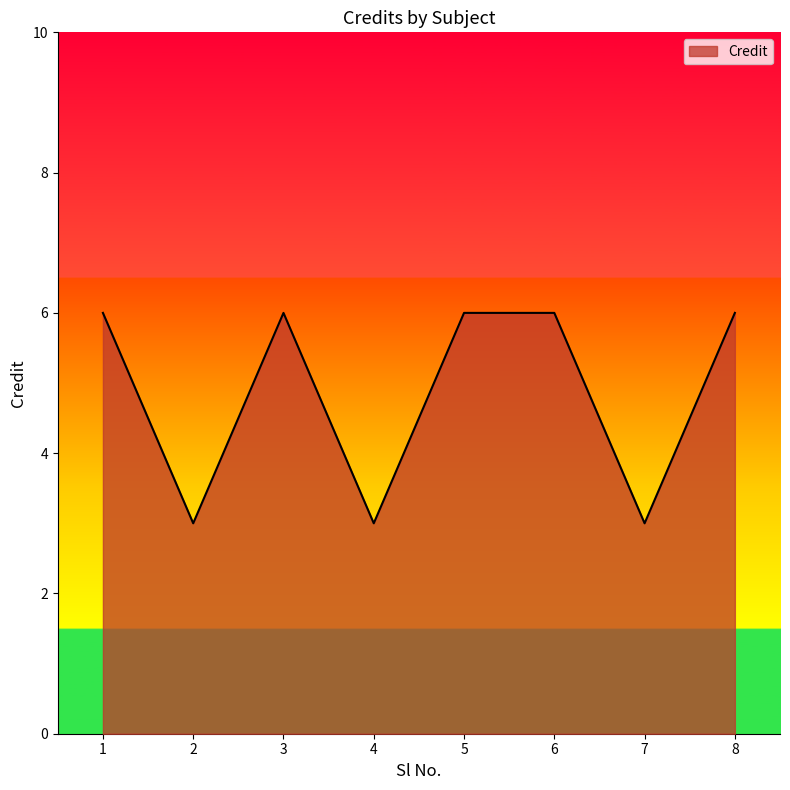

Count the values in the range 3 to 6.

8